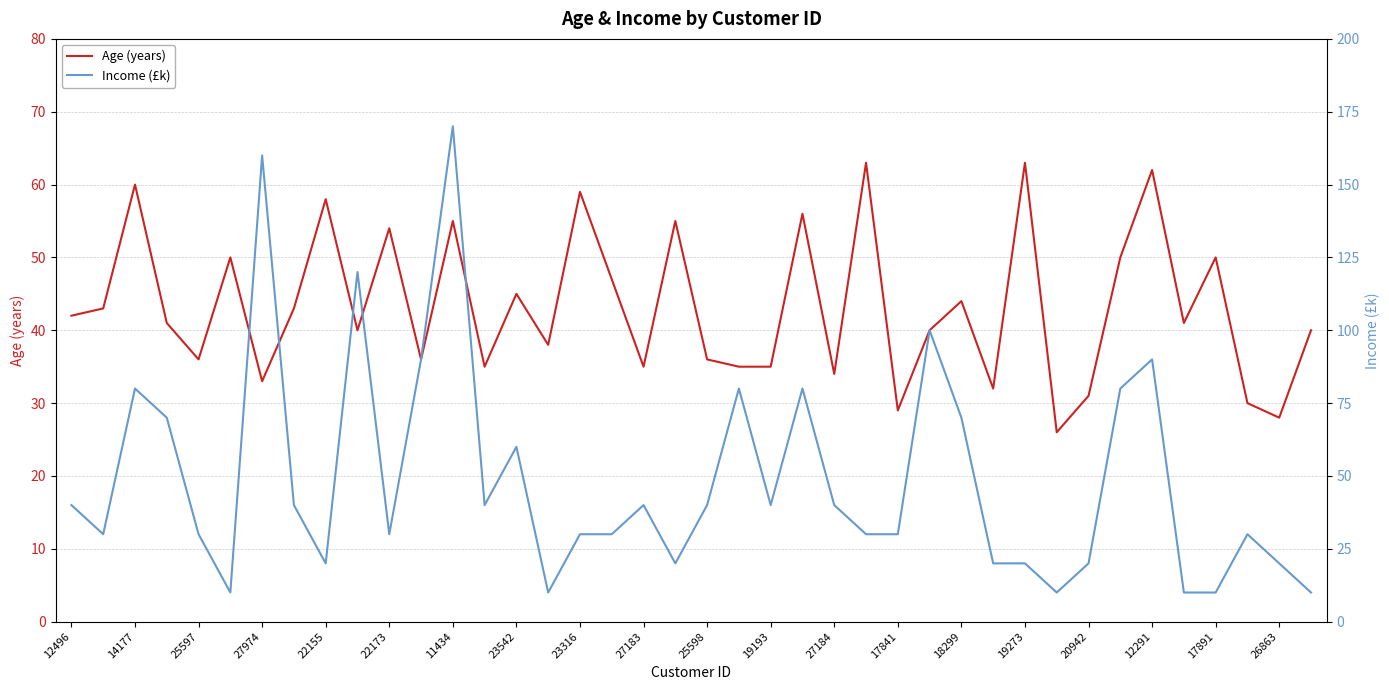

What is the value of the Age (years) point at the 19th from the left?

35